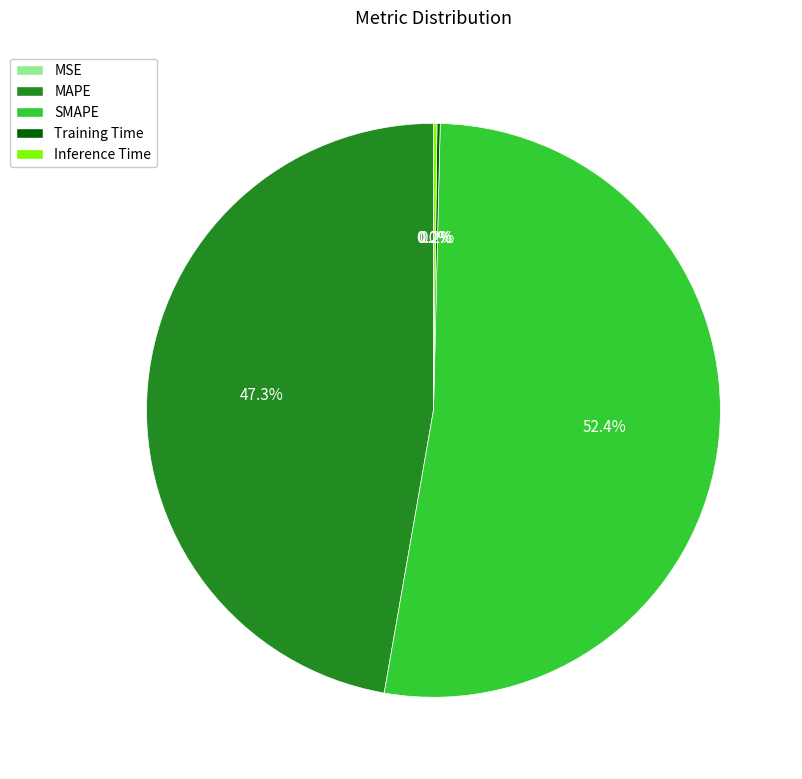

Which category has the biggest portion of the pie?

SMAPE